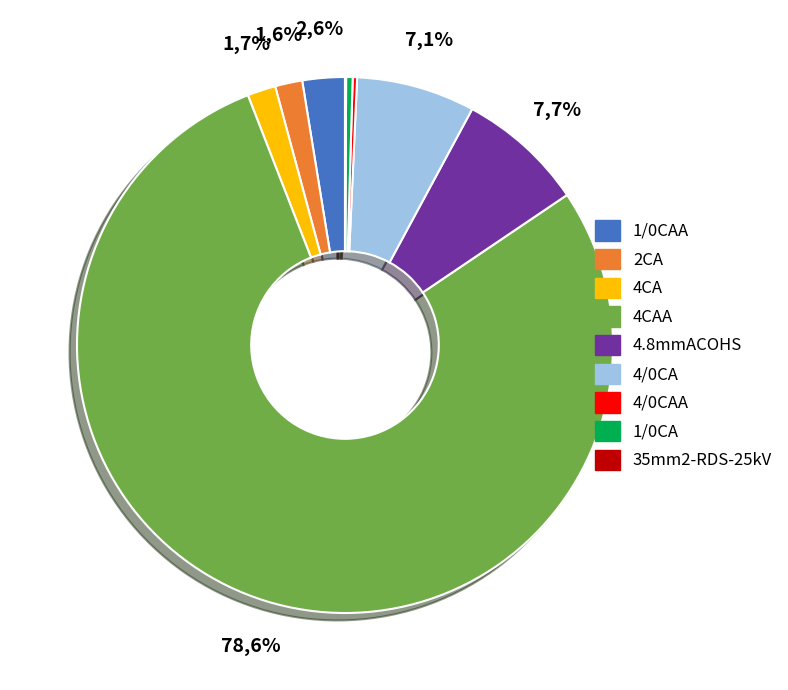

To the nearest percent, what is the difference between the largest and smallest slice percentages?

78%